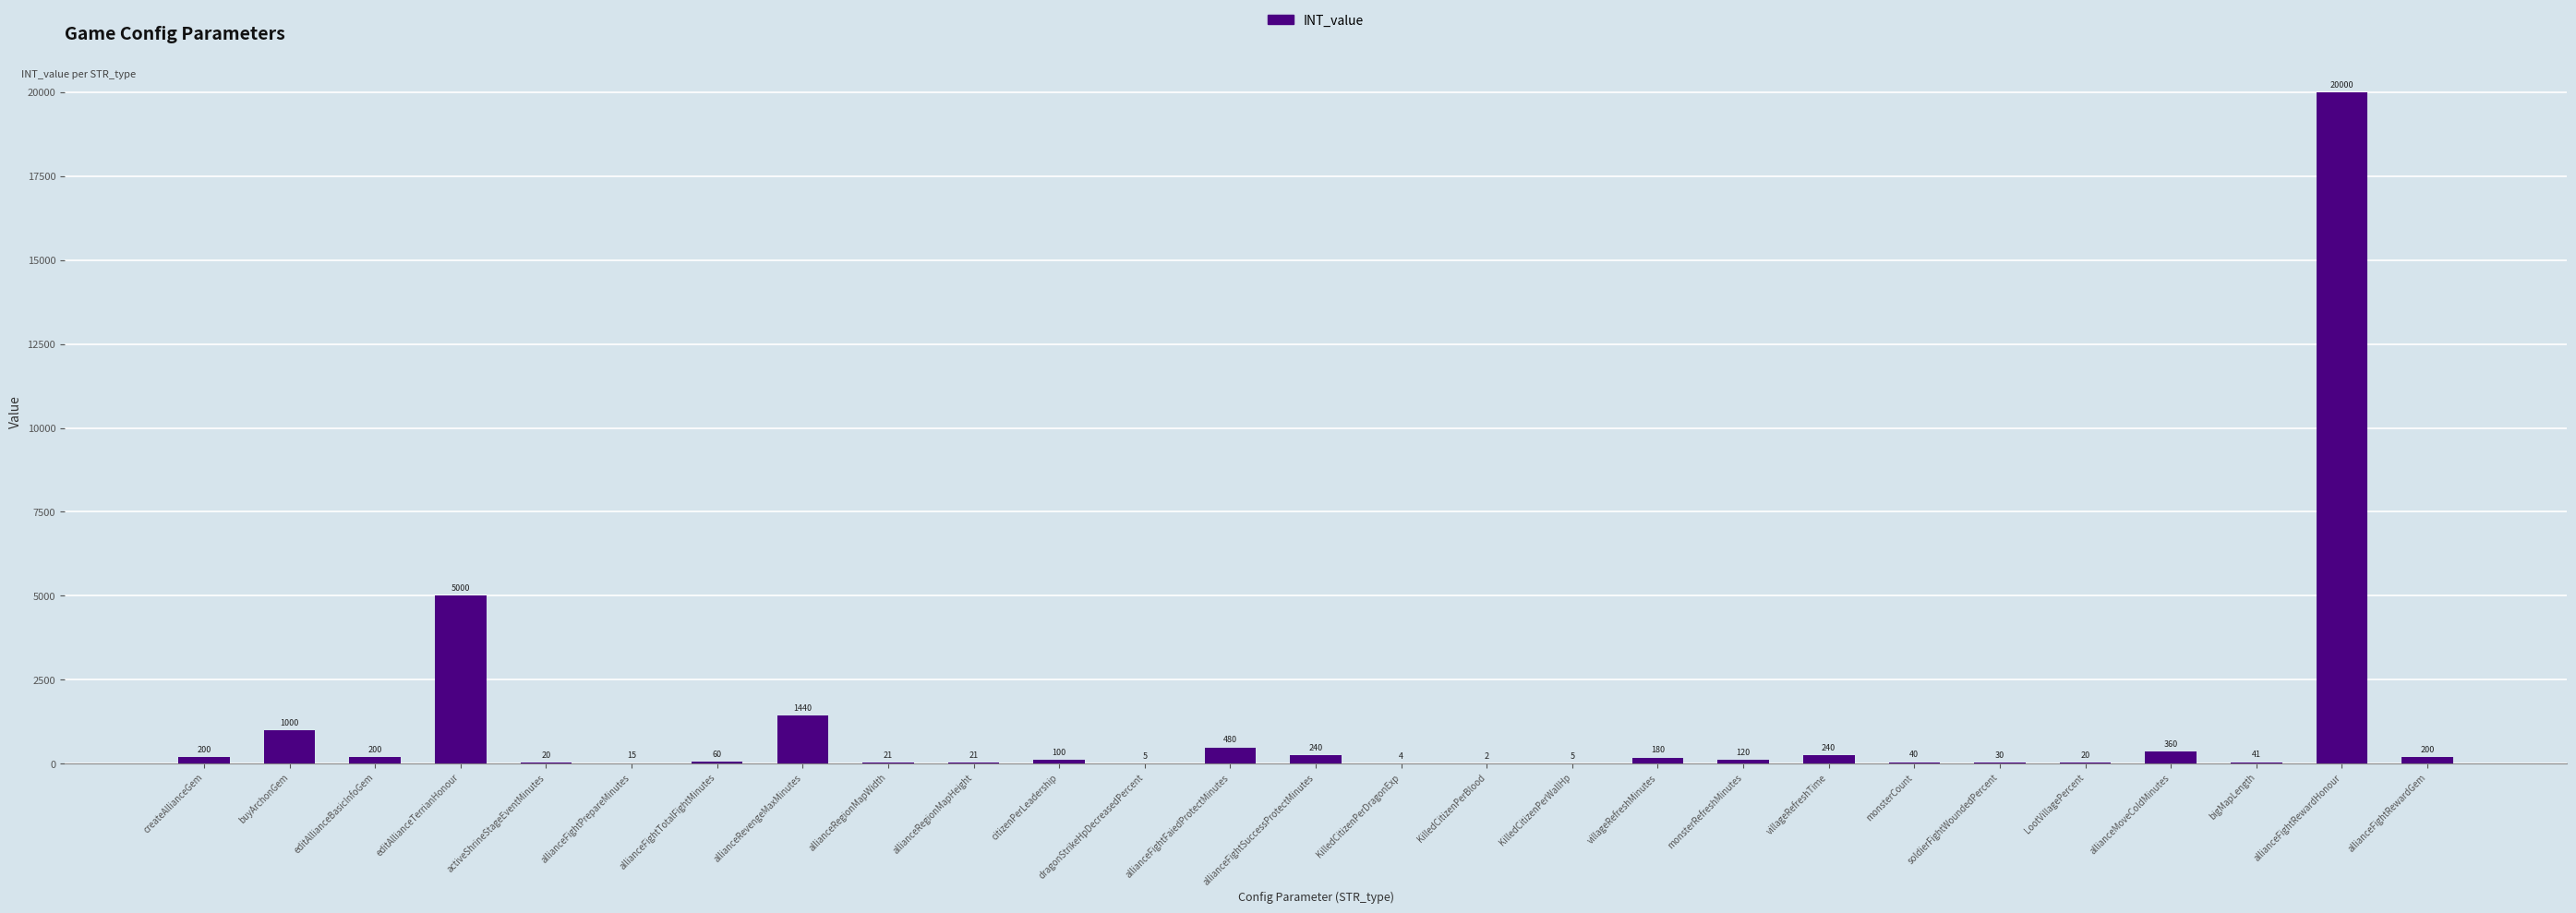

Approximately how many times larger is the value at citizenPerLeadership compared to createAllianceGem?

0.5